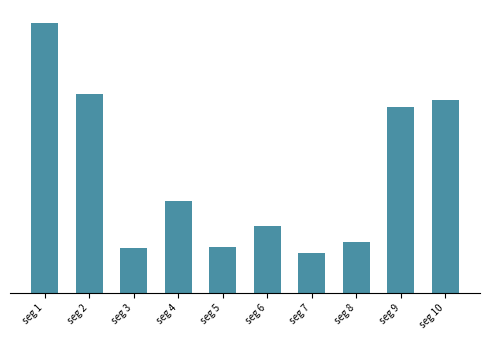

How many bars are there in total?

10